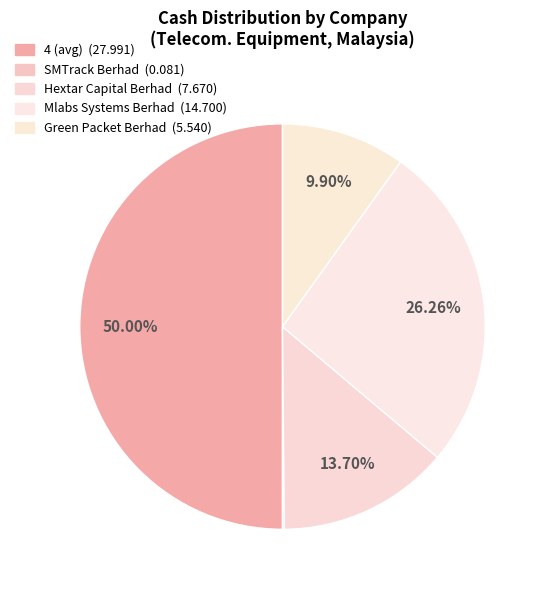

How many segments does this pie chart have?

5